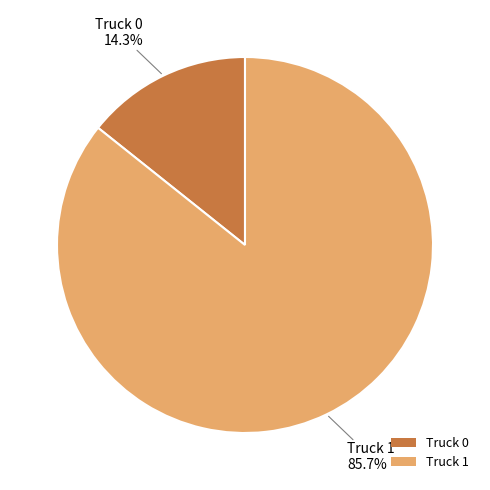

Is there a majority slice in this chart?

Yes